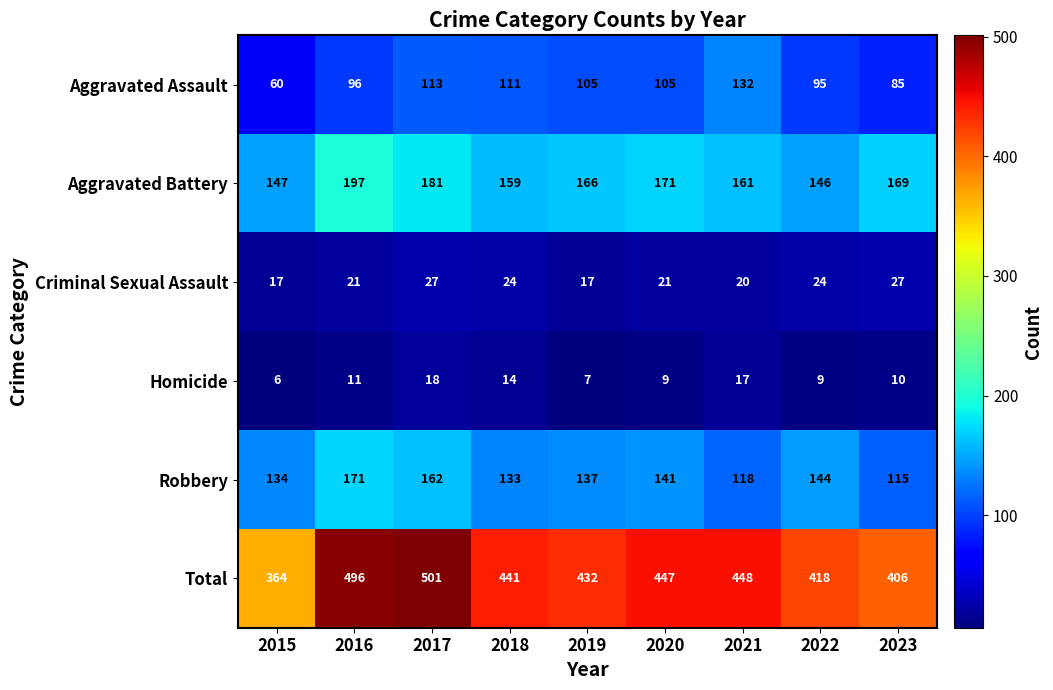

What value does the Aggravated Assault series have at 2021, to the nearest 10?

130